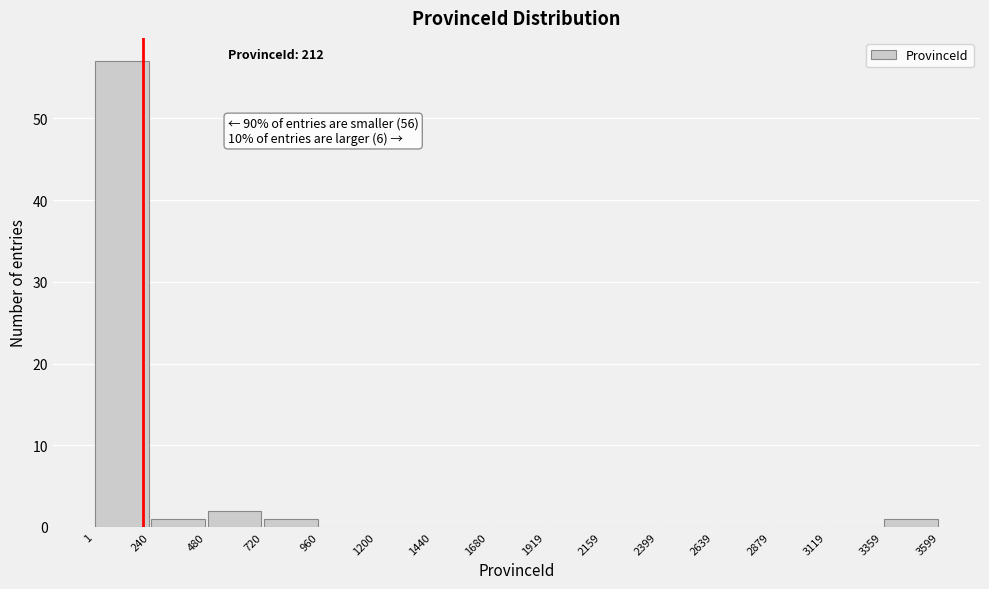

Which range on the x-axis has the tallest bar?

1 to 240